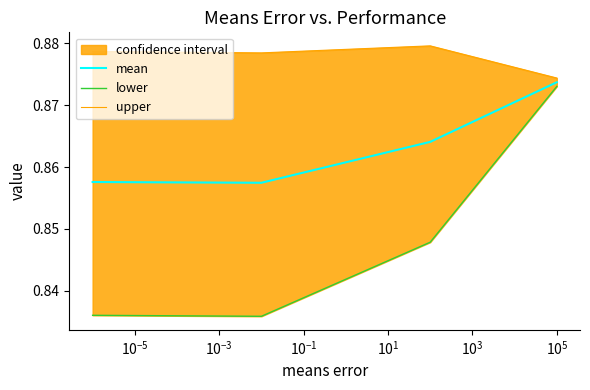

How many mean values are between 0 and 1?

4